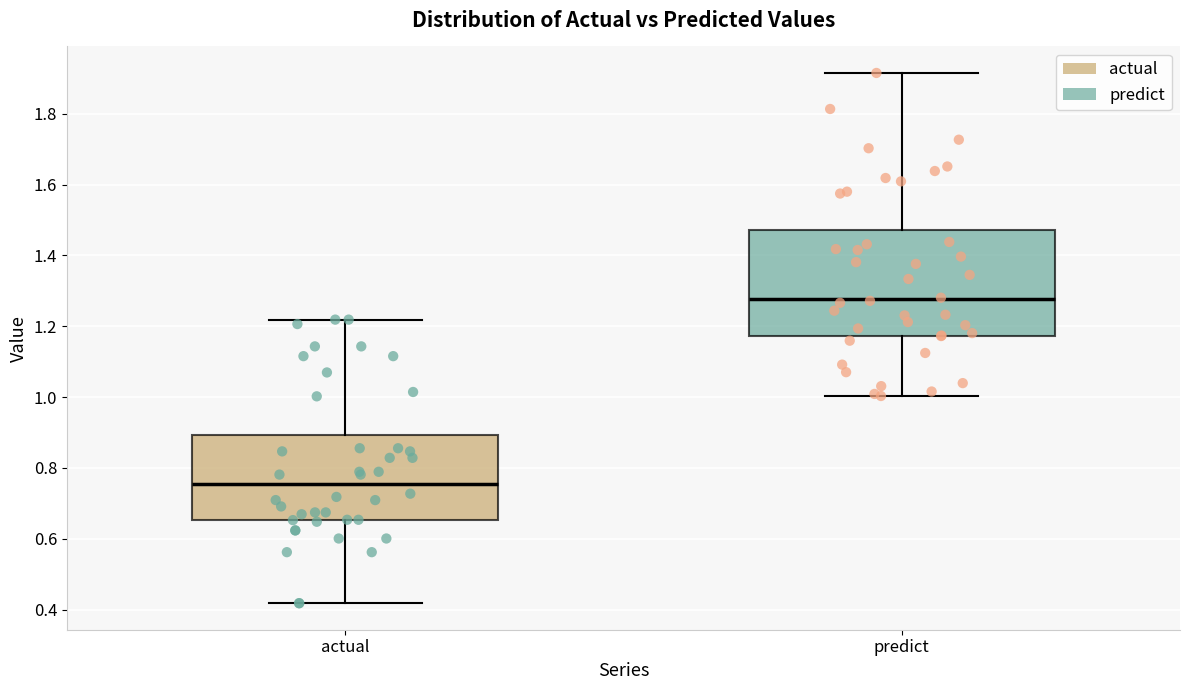

Reading left to right, read every box against the y-axis: the position of its median line, the range the box covers, and the ends of its whiskers. The values are not printed on the chart, so give them approximately, as read against the axis.

actual: median 0.76, box 0.66 to 0.90, whiskers 0.42 to 1.22
predict: median 1.28, box 1.18 to 1.48, whiskers 1.00 to 1.92